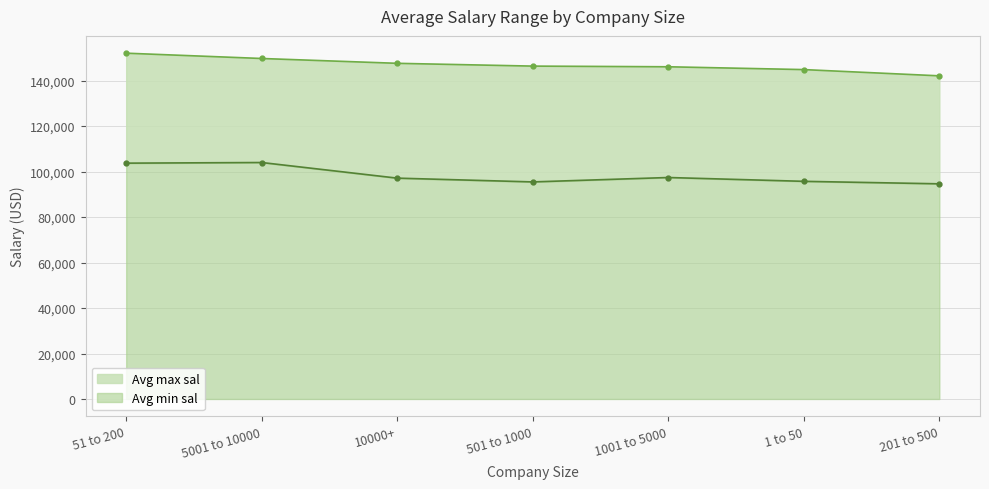

Reading left to right, what are all the values shown in this chart?

Avg min sal: 103718.8	104000.0	97128.2	95467.5	97403.8	95722.9	94629.6
Avg max sal: 152085.9	149750.0	147628.2	146402.6	146105.8	144867.5	142123.5